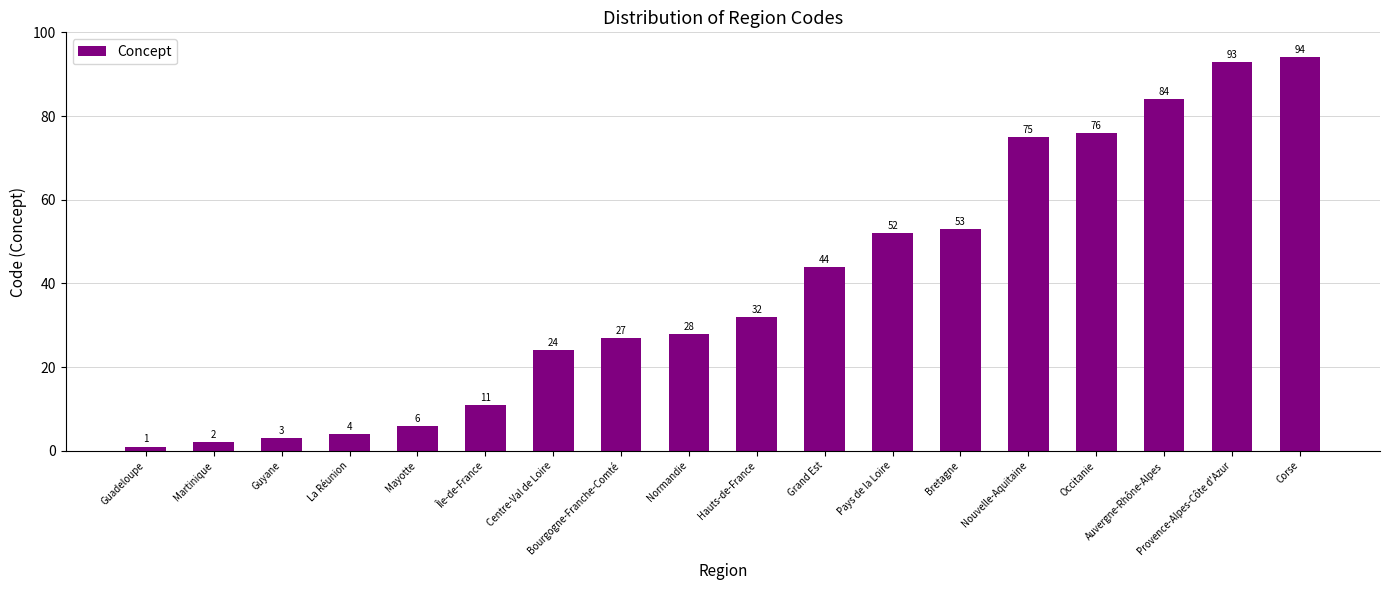

At which category does the chart reach its minimum across all series?

Guadeloupe